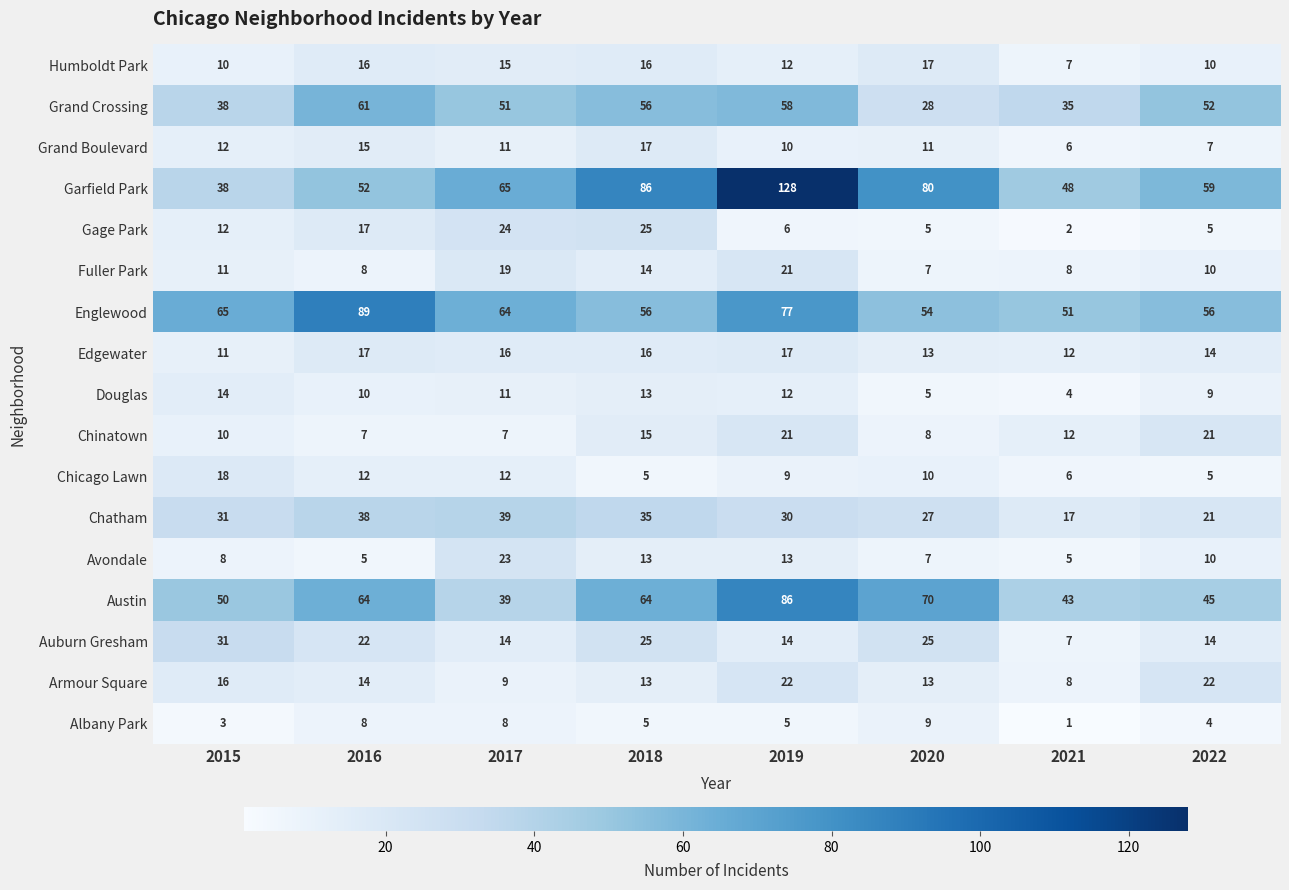

At which category does the chart reach its minimum across all series?

2021